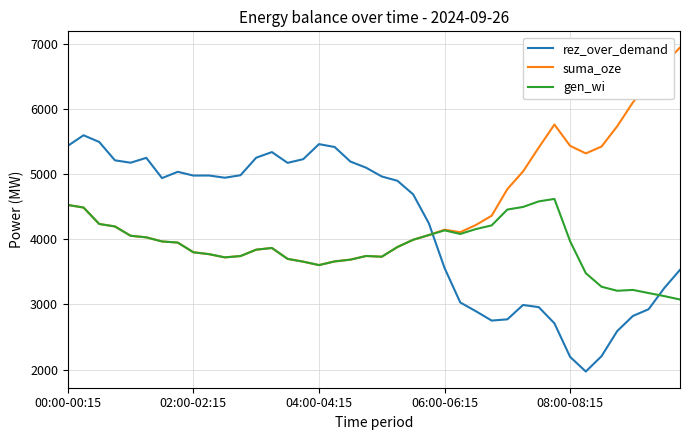

What is the sum of all suma_oze values?

179719